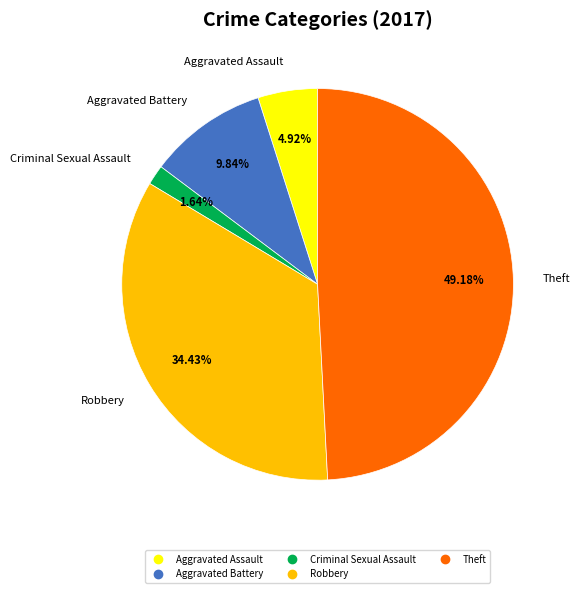

Is there any slice that represents more than half of the pie?

No